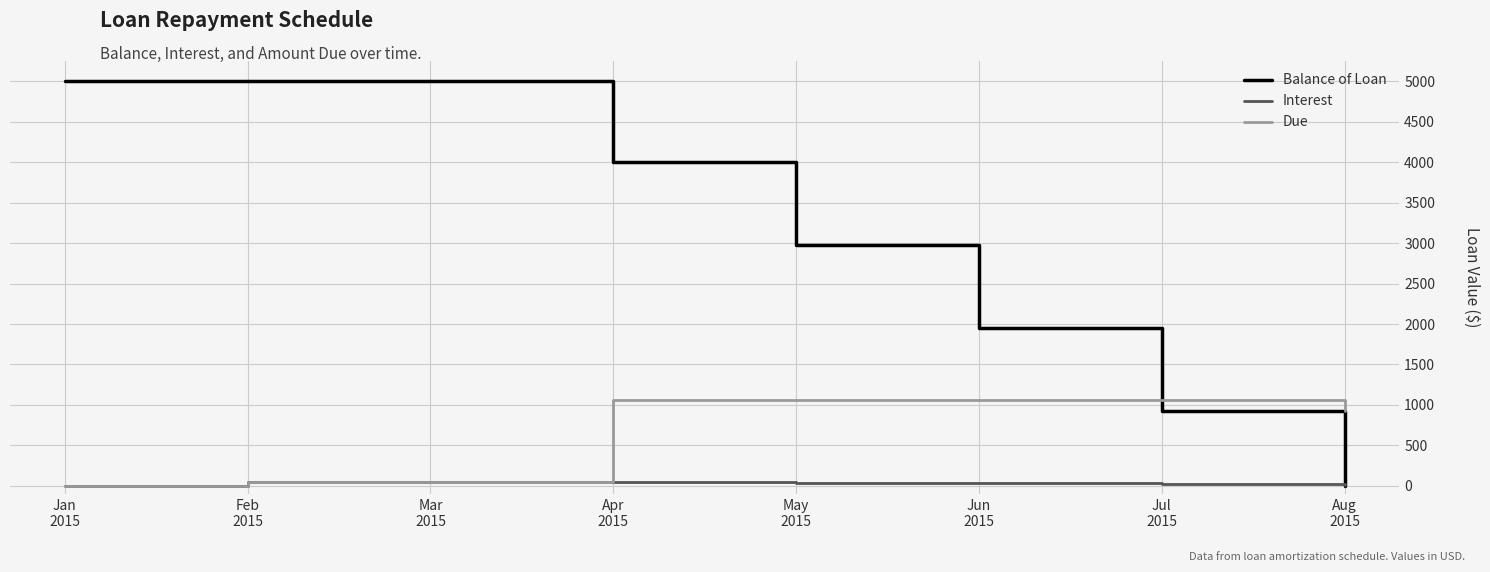

Rank the series by their average value, from highest to lowest.

Balance of Loan, Due, Interest